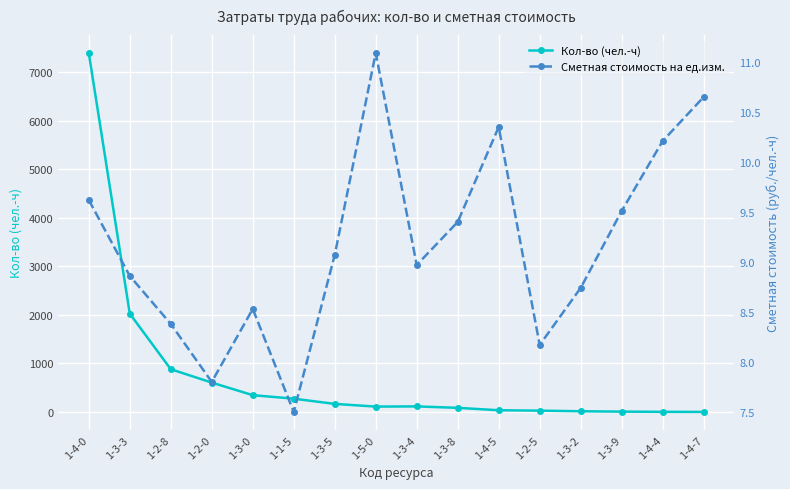

What is the sum of the Кол-во (чел.-ч) values at 1-1-5 and 1-4-7?

278.0